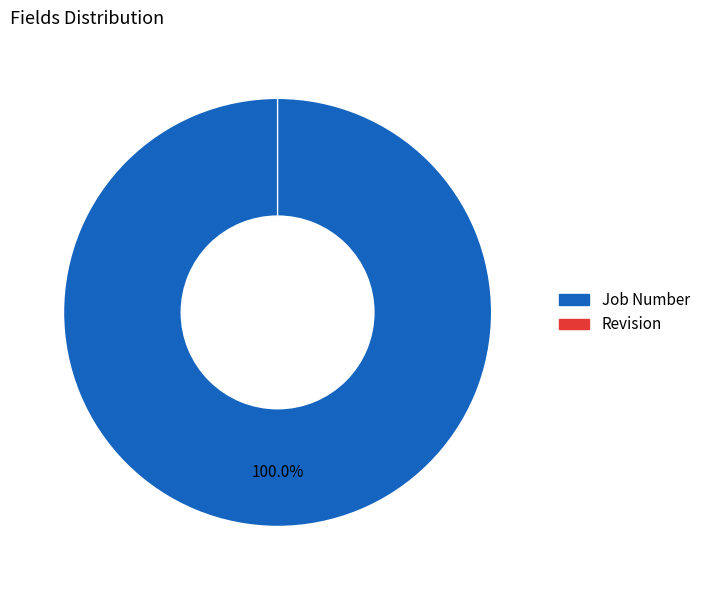

Does any single category account for the majority?

Yes